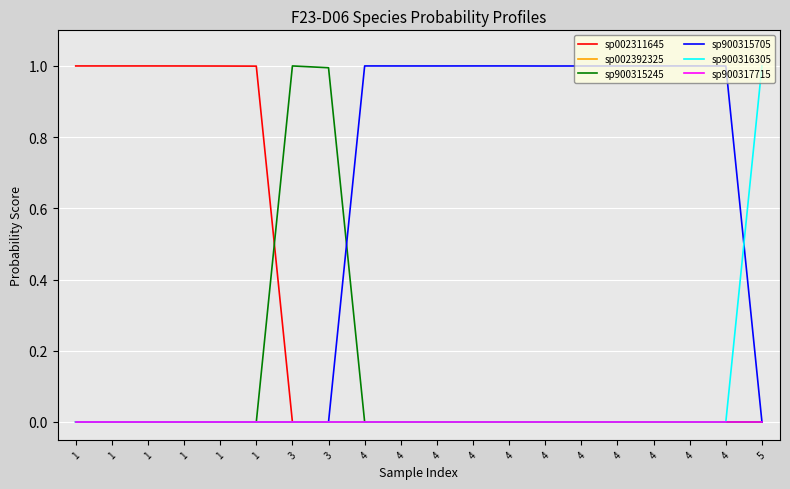

Which series has the widest spread of values?

sp900316305